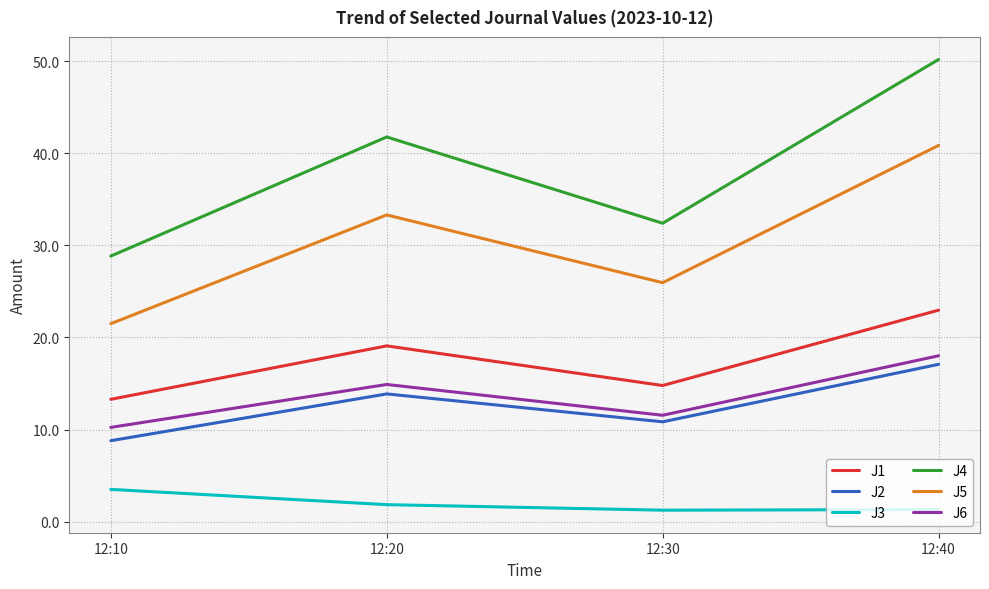

Does the chart display data point markers on the line(s)?

No